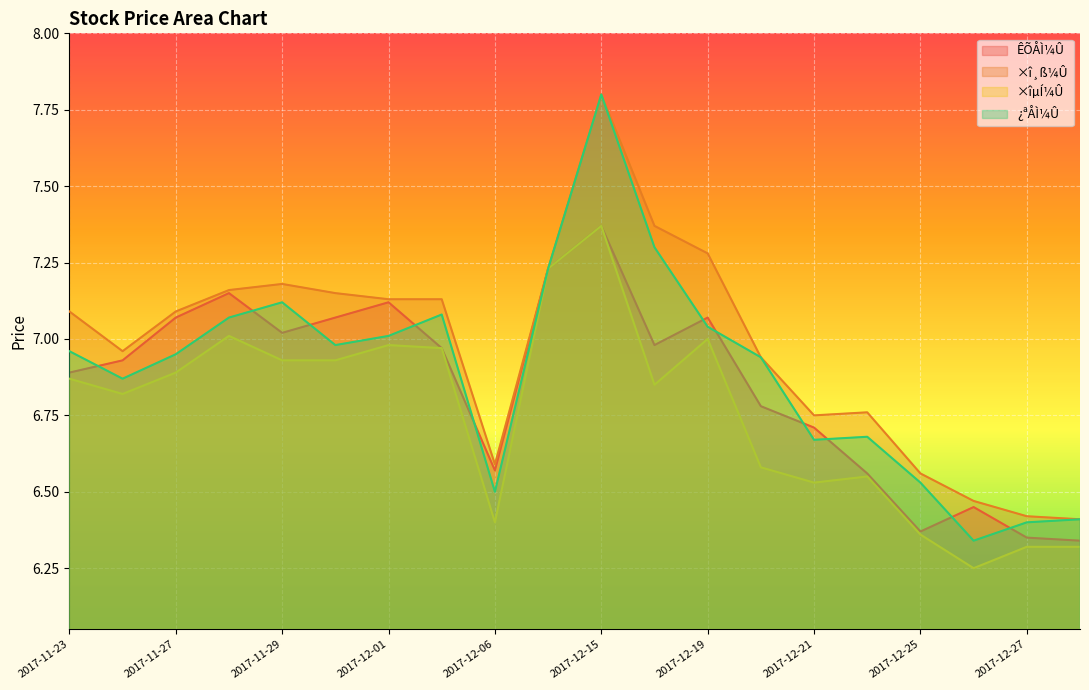

What is the spread (max minus min) of values at 2017-11-30?

0.2